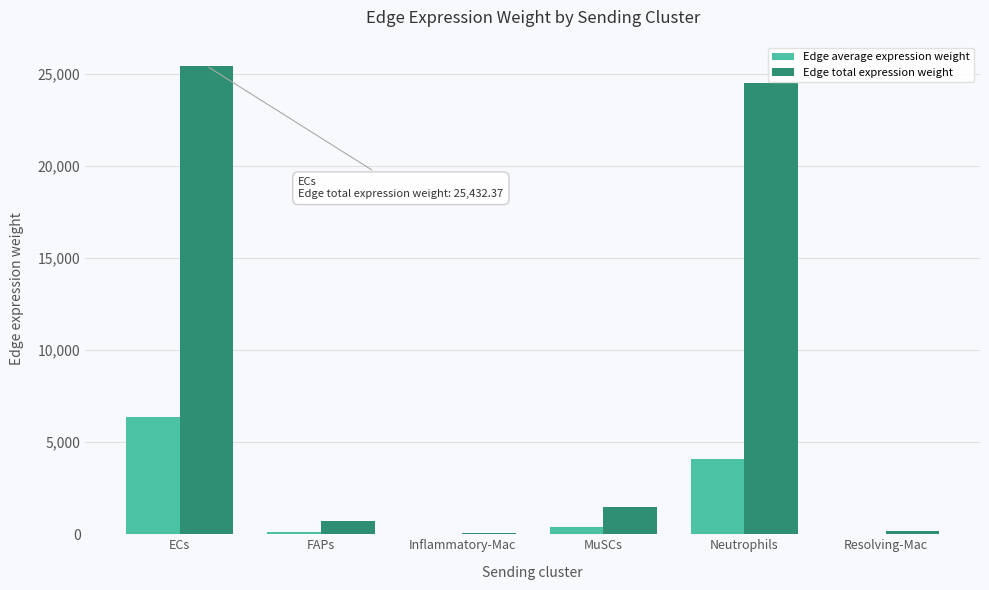

At which label is Edge total expression weight closest to 12758?

MuSCs